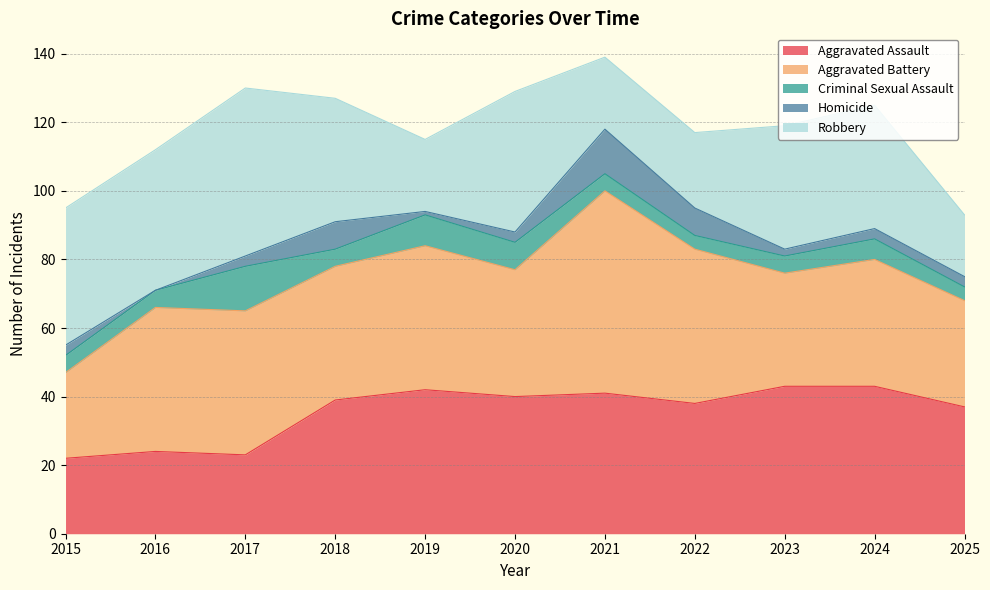

Which category has the lowest value across all series?

2016